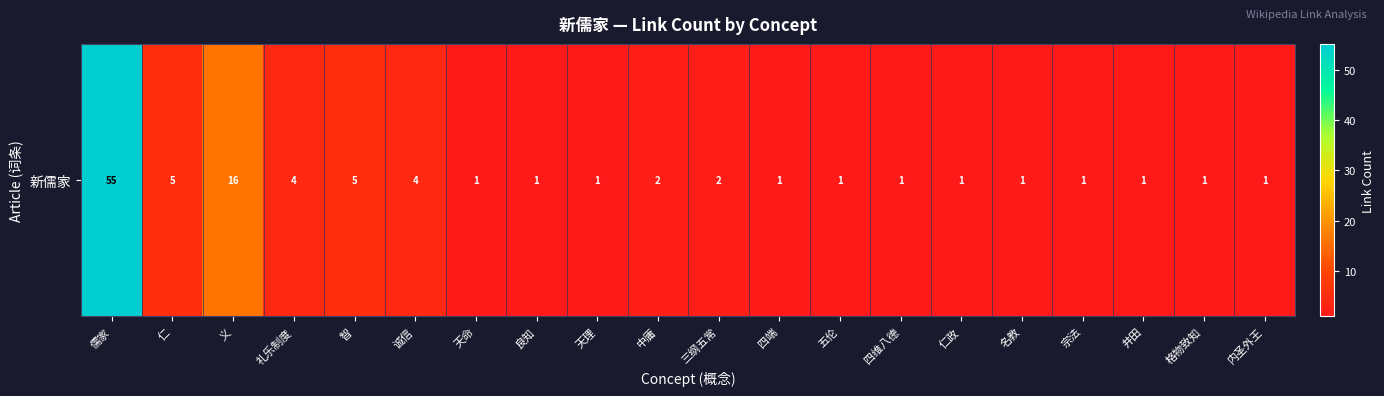

Which category has the highest value across all series?

儒家